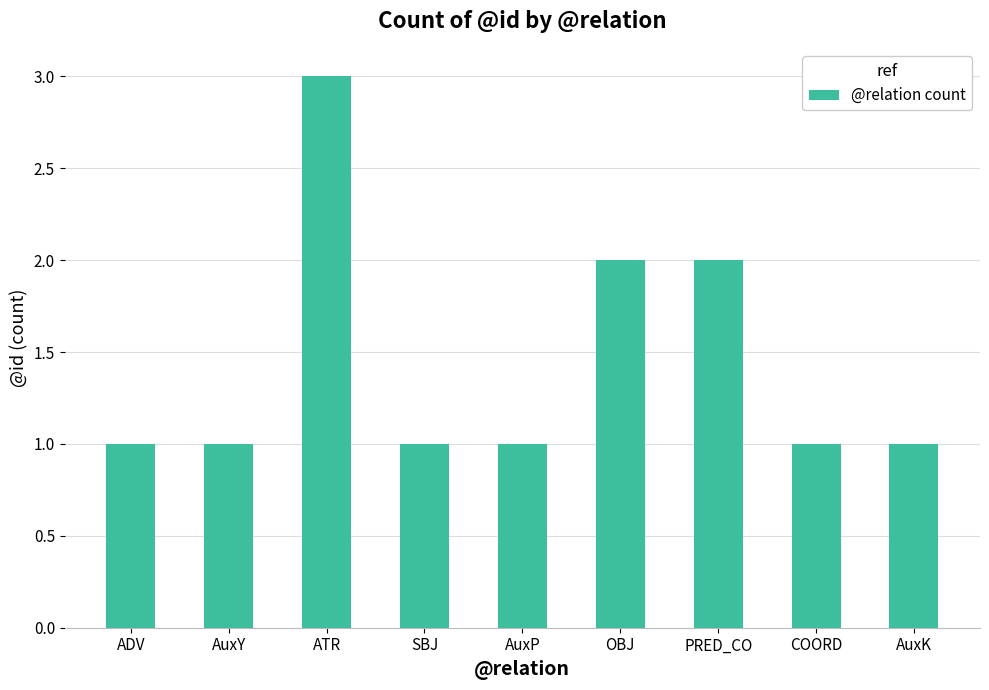

What is the label of the 1st bar from the left?

ADV